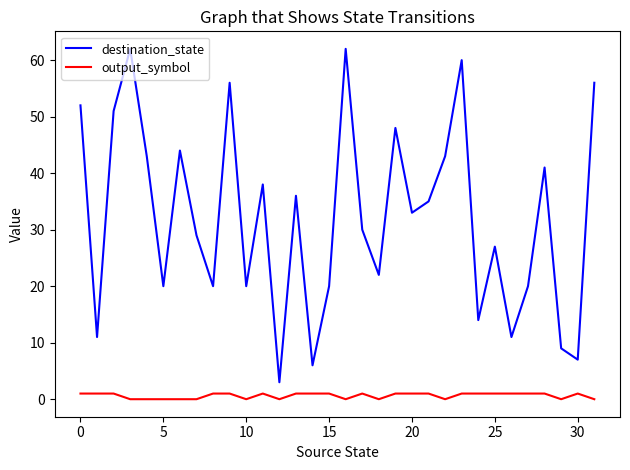

Which series has the widest spread of values?

destination_state